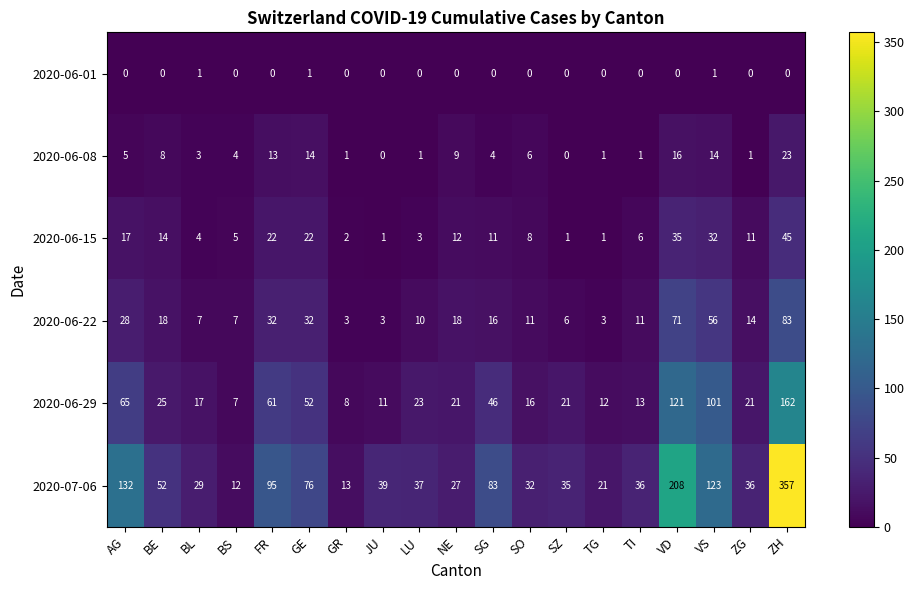

At how many categories does at least one series exceed 98?

4